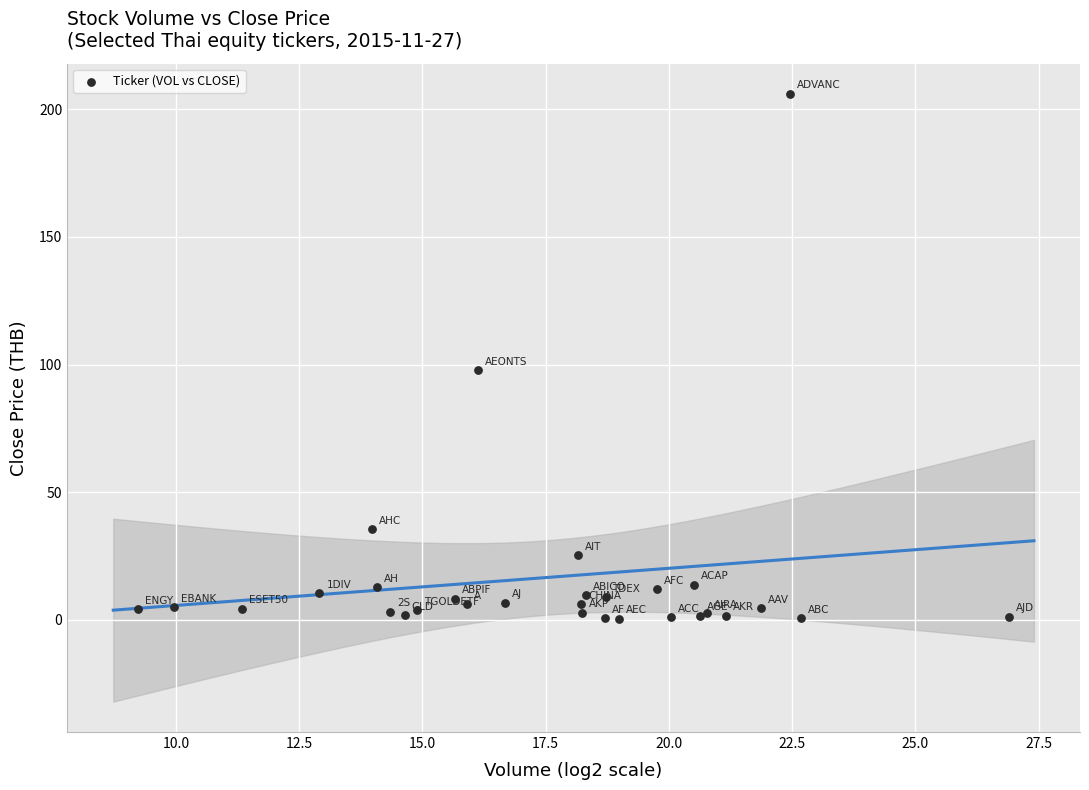

What Y value in the scatter plot is closest to 103?

97.8